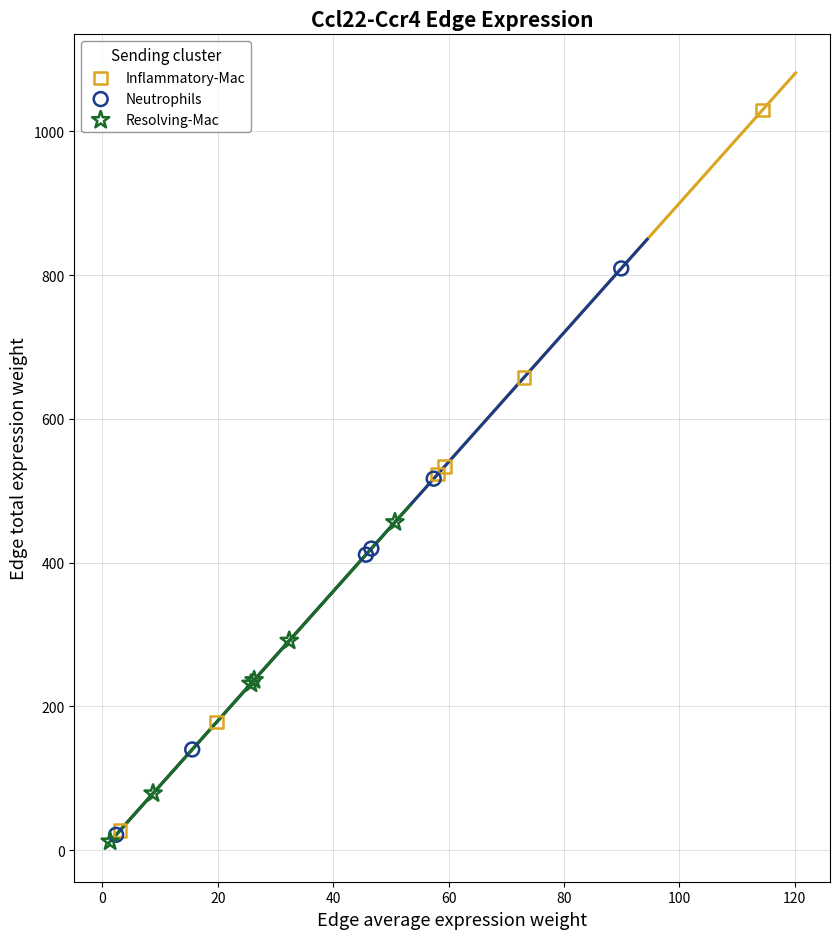

Which series has the largest Y range (max minus min)?

Inflammatory-Mac